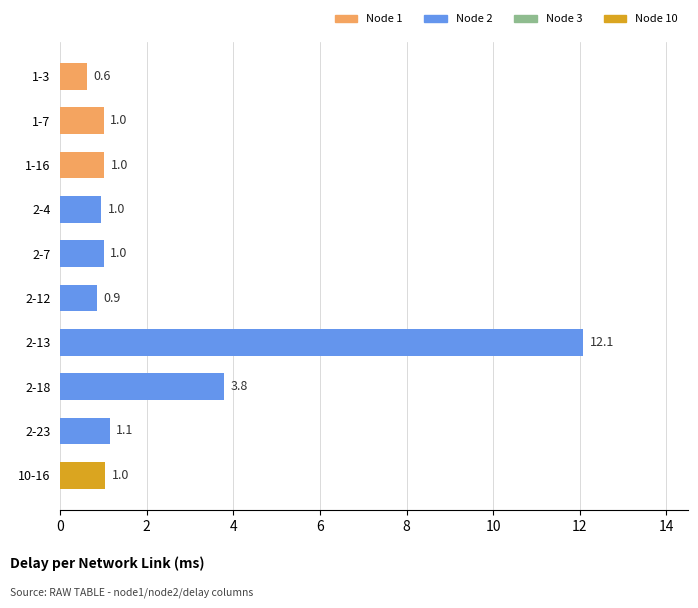

Approximately how many times larger is the value at 2-7 compared to 2-23?

0.9